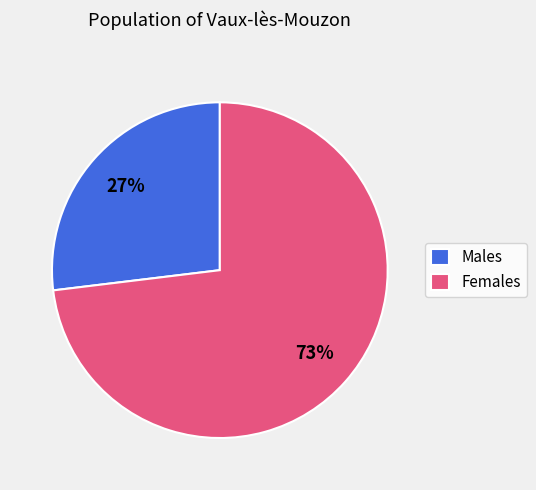

Is it true that Females is 87% of the pie?

False